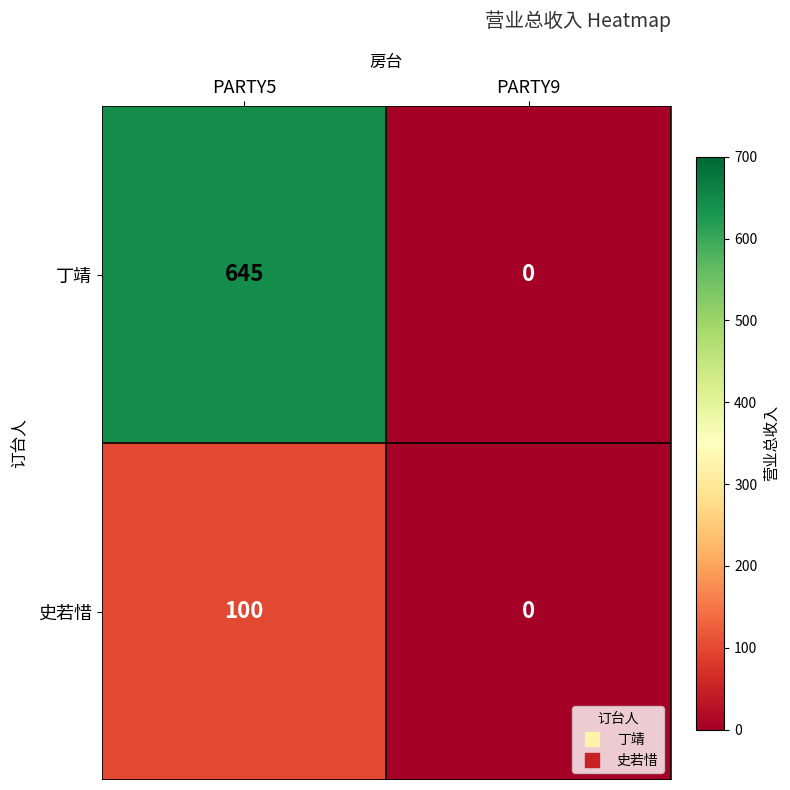

At which label is 史若惜 closest to 50?

PARTY5